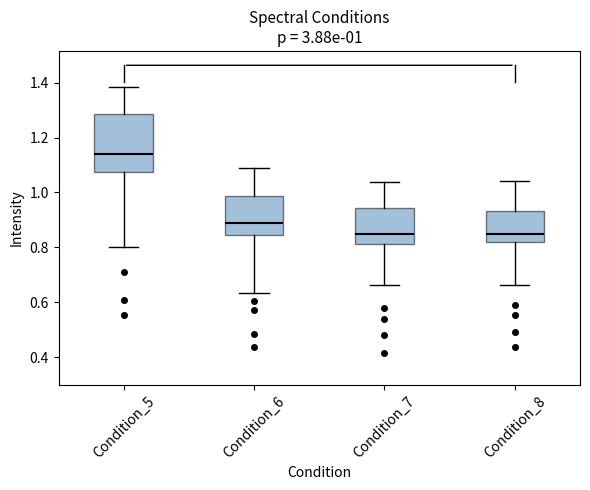

Which box is the tallest, from its lower edge to its upper edge?

Condition_5